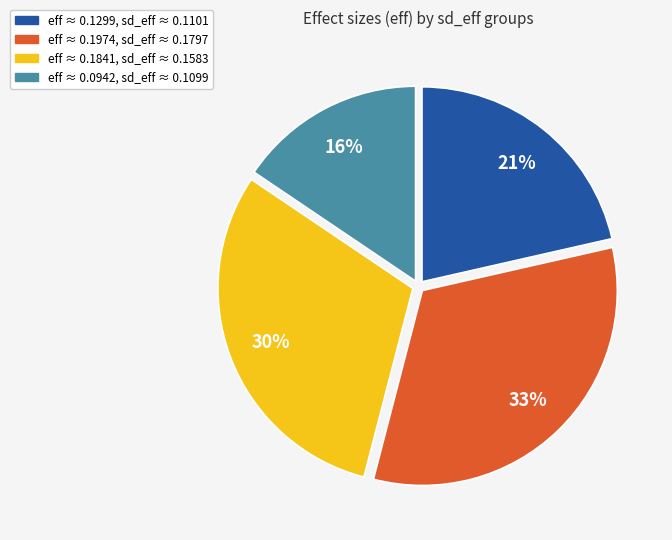

How many slices are in this pie chart?

4